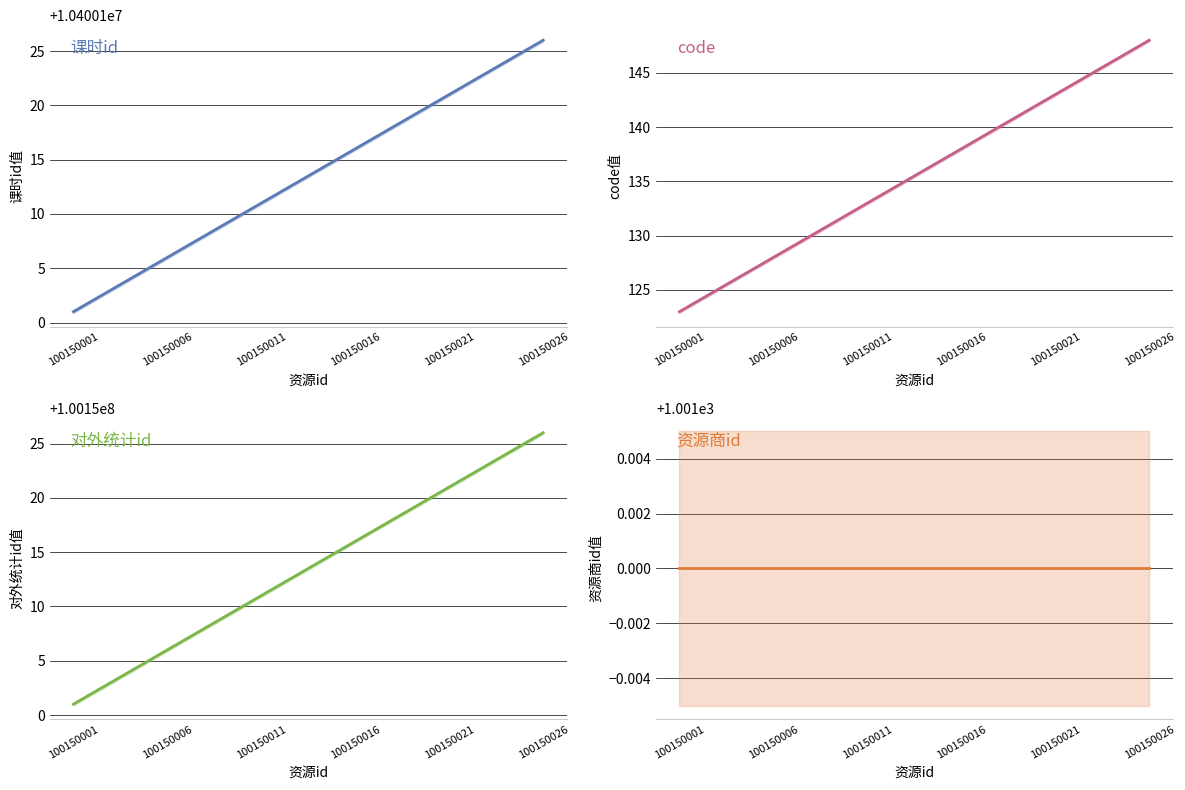

At which label does code reach its minimum?

100150001